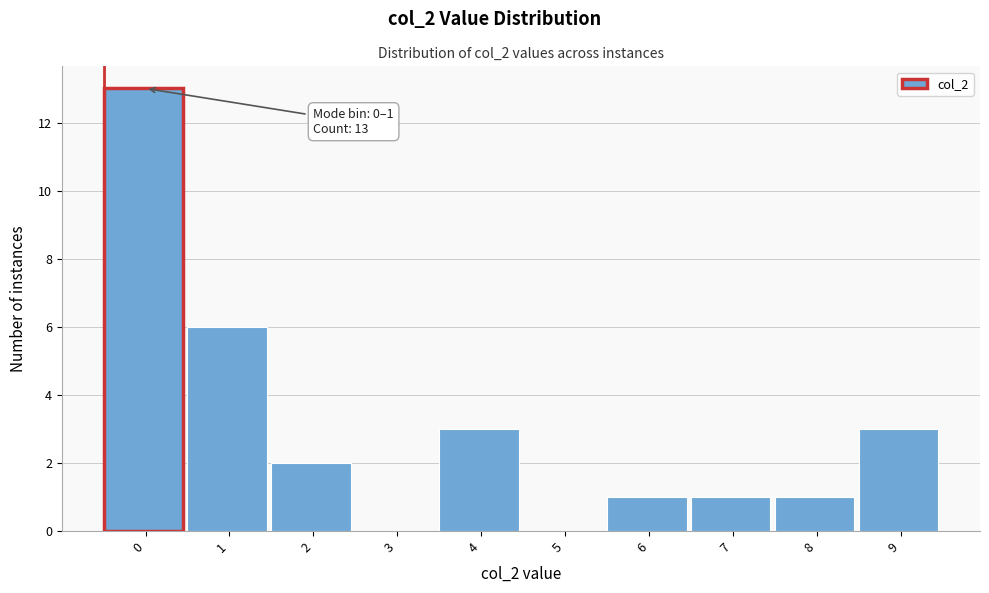

Reading left to right, list all the values displayed in this chart.

0=13	1=6	2=2	3=0	4=3	5=0	6=1	7=1	8=1	9=3